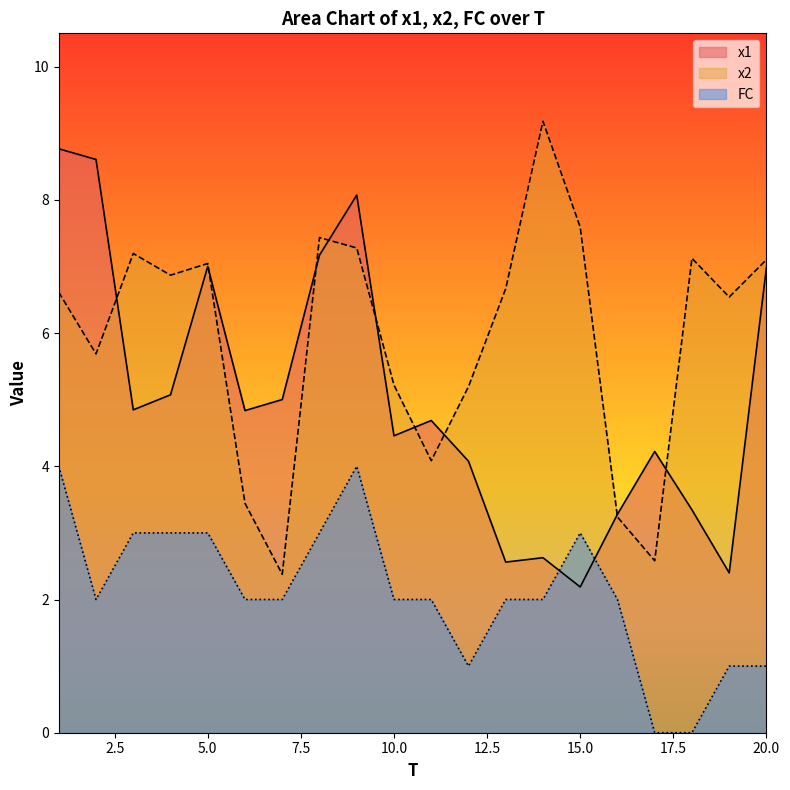

True or false: FC has a value of 1.5 at 19.

False